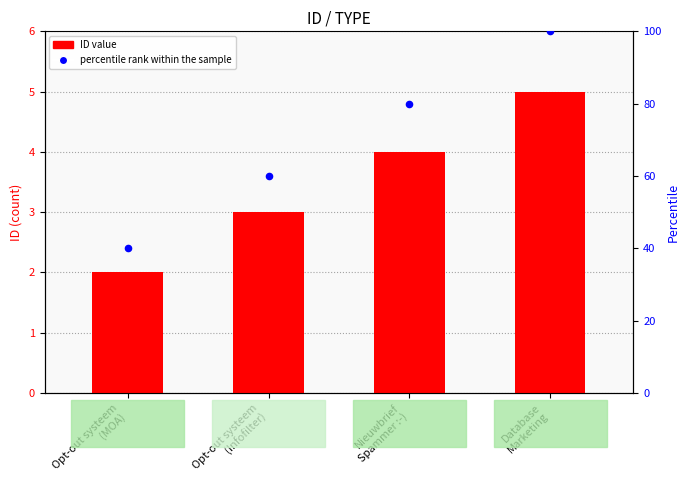

Which series has the largest total across all categories?

percentile rank within the sample